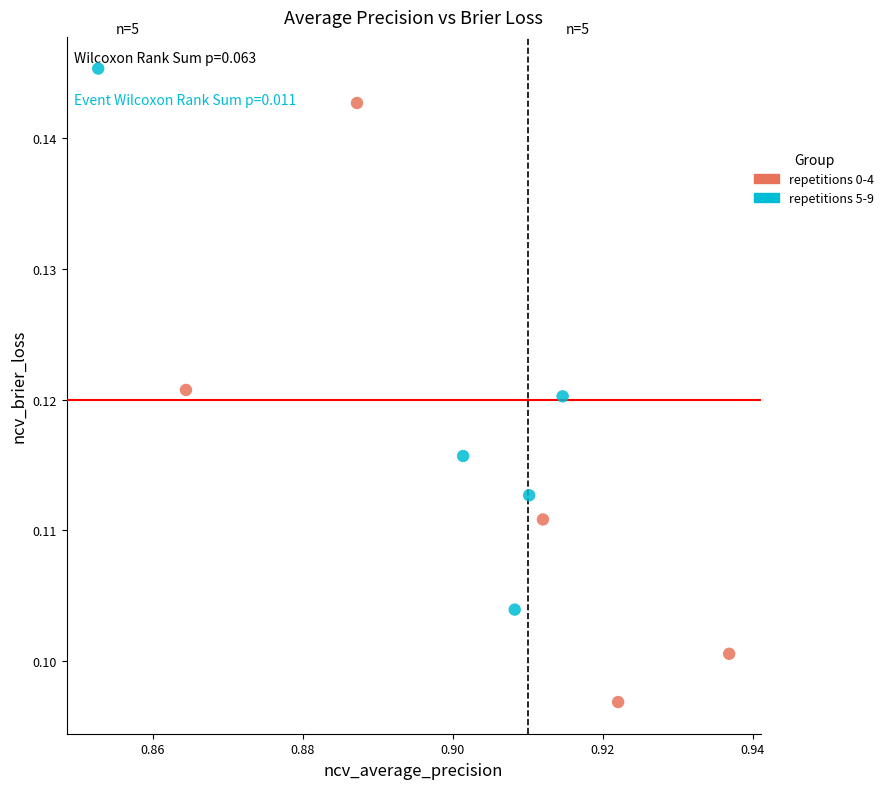

Which series has the widest spread of Y values?

repetitions 0-4